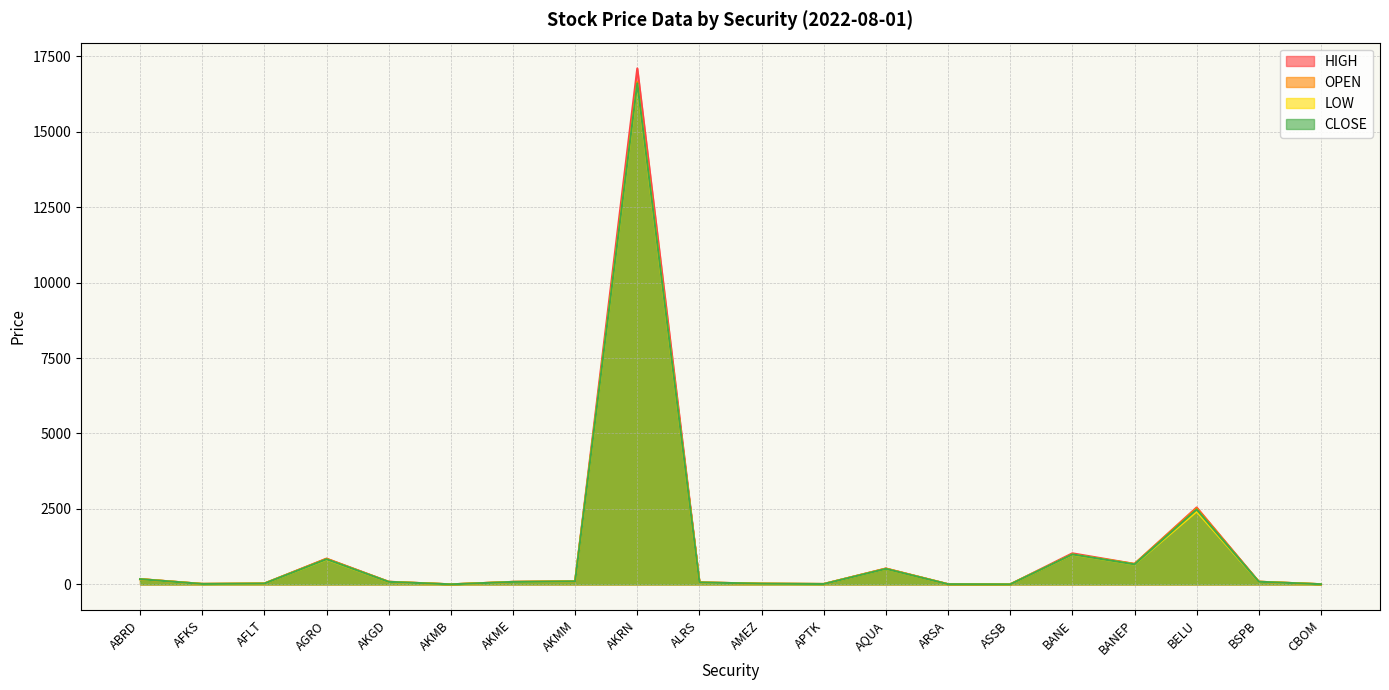

What is the difference between the maximum and minimum values in the HIGH series?

17095.3